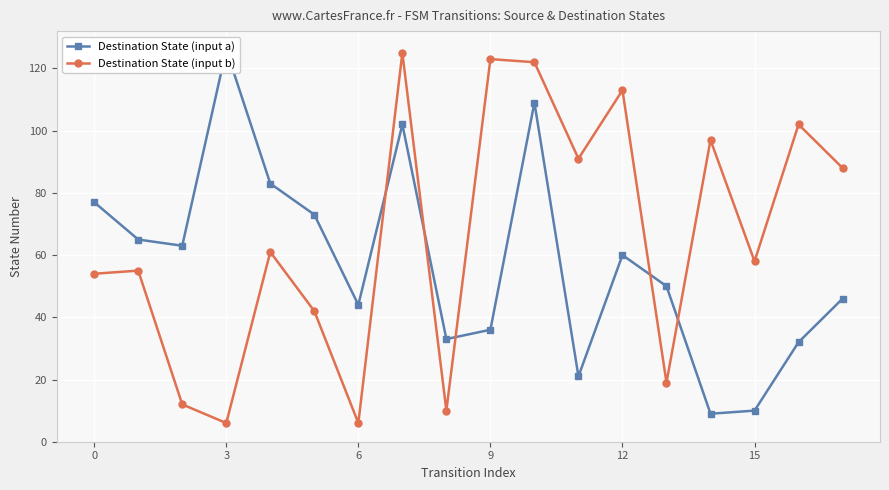

The value of Destination State (input a) at 17 is 61. True or false?

False